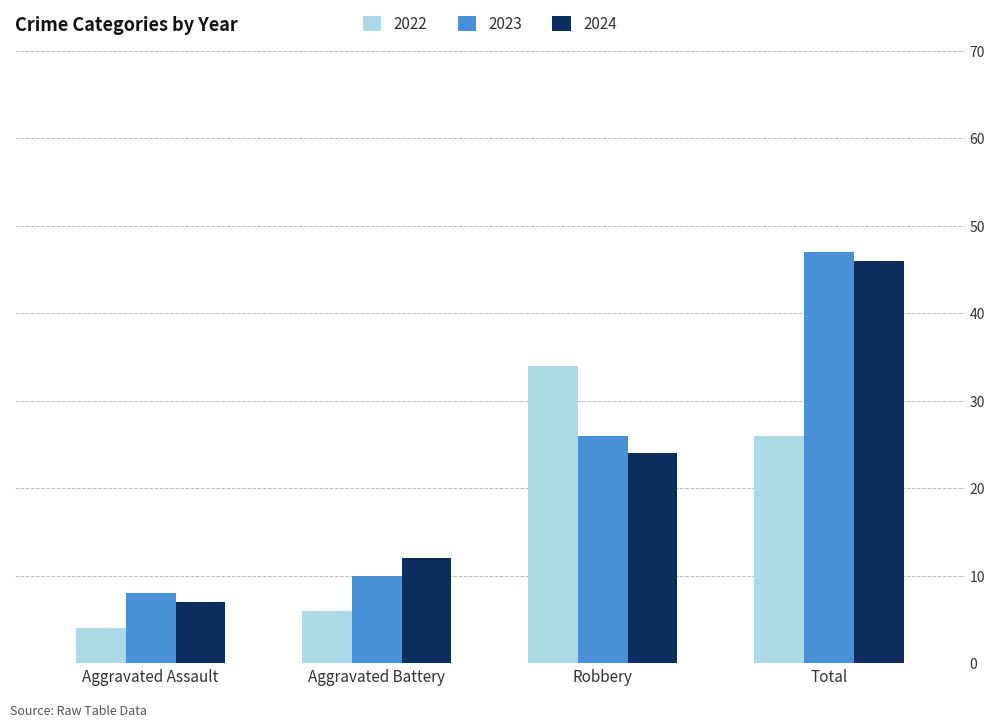

At which category is the sum across all series the highest?

Total